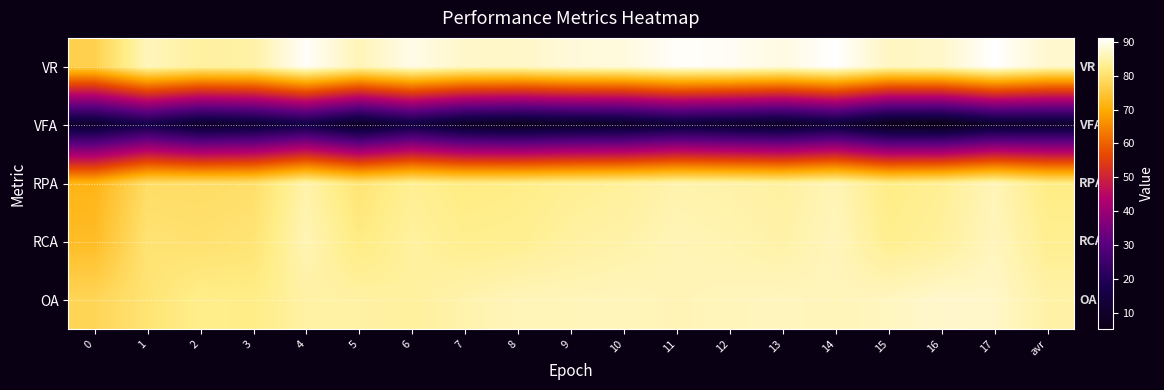

What is the approximate value of OA at 4?

84.5